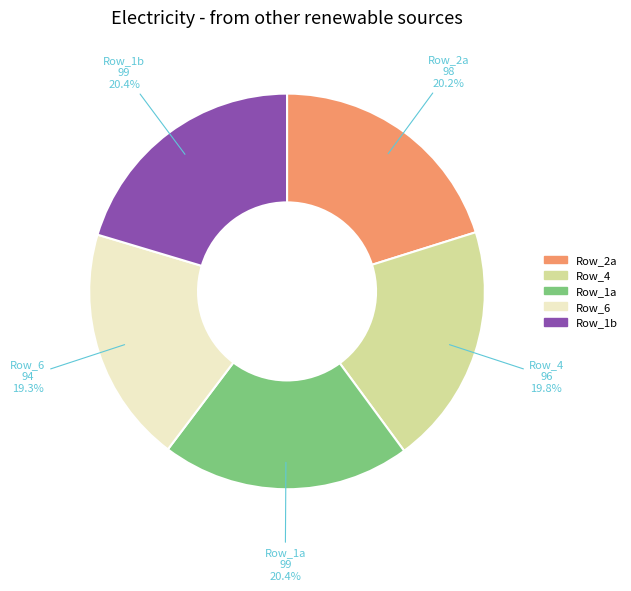

Is there a majority slice in this chart?

No